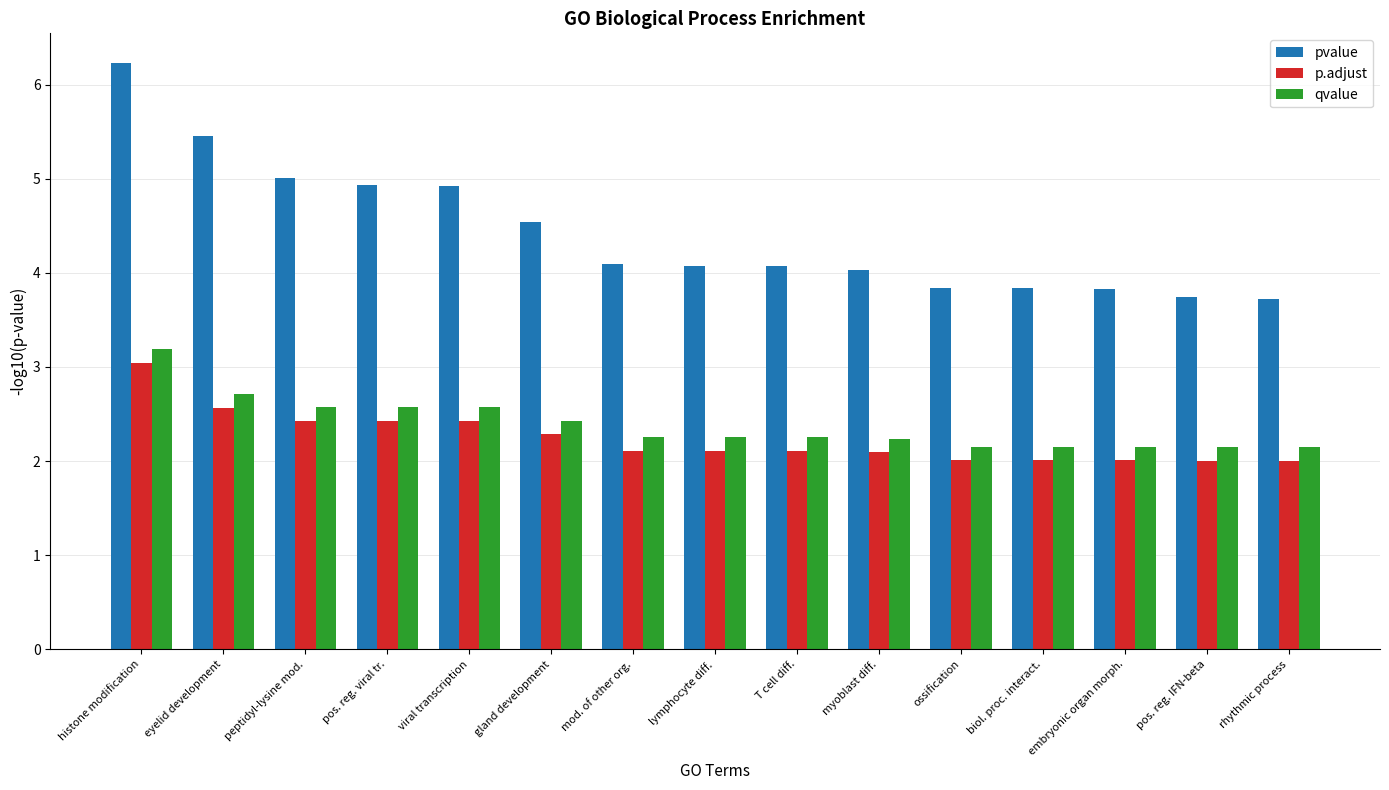

What is the value of the qvalue bar at the 10th from the left?

2.2